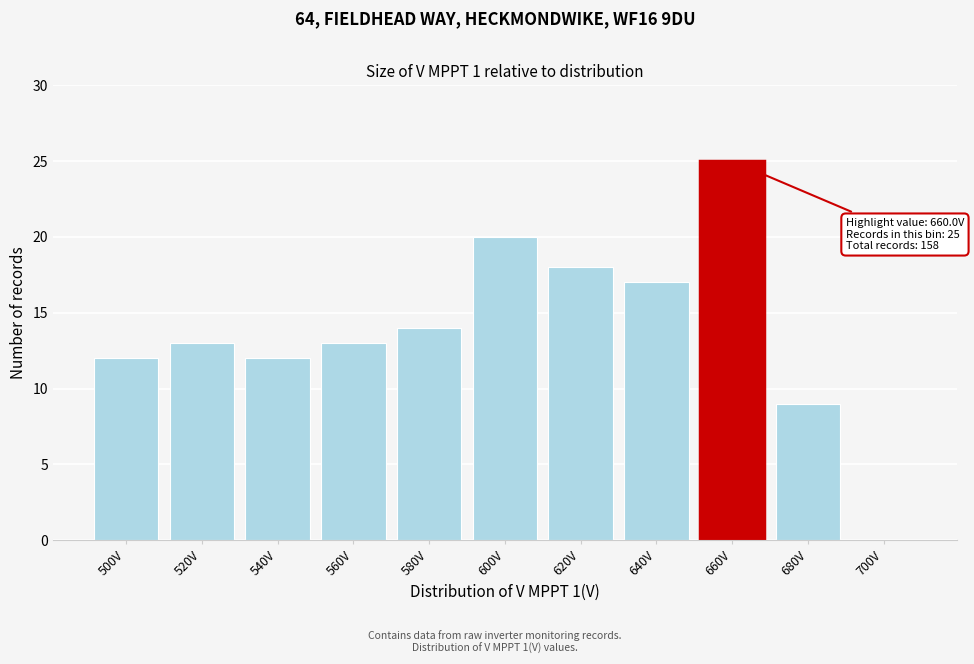

Reading right to left, list all the values displayed in this chart.

700V=0	680V=9	660V=25	640V=17	620V=18	600V=20	580V=14	560V=13	540V=12	520V=13	500V=12